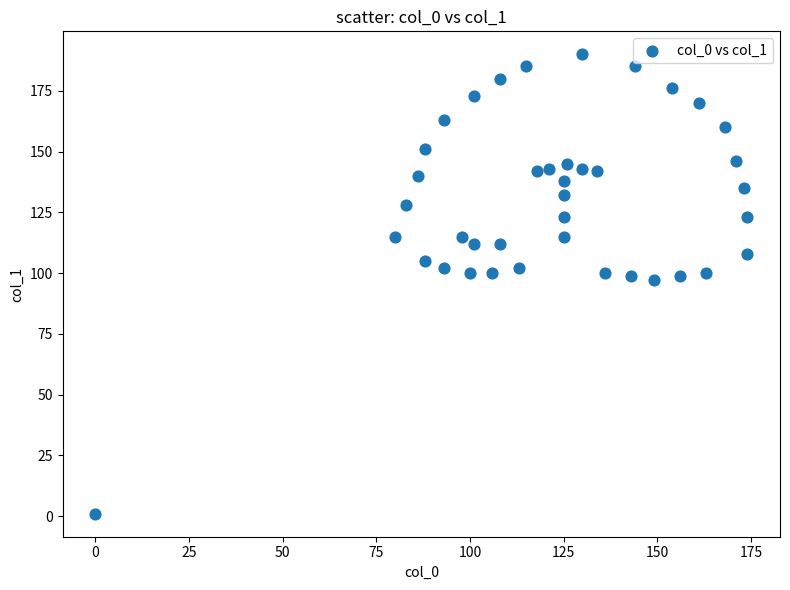

What is the range of X values (max minus min)?

174